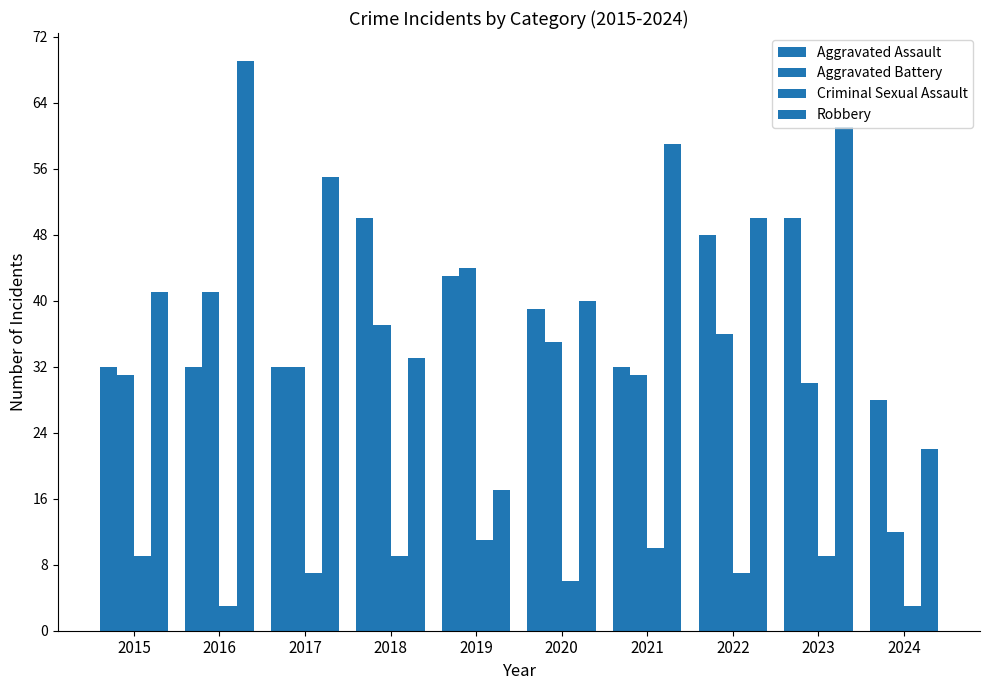

Which series has the largest range (max minus min)?

Robbery